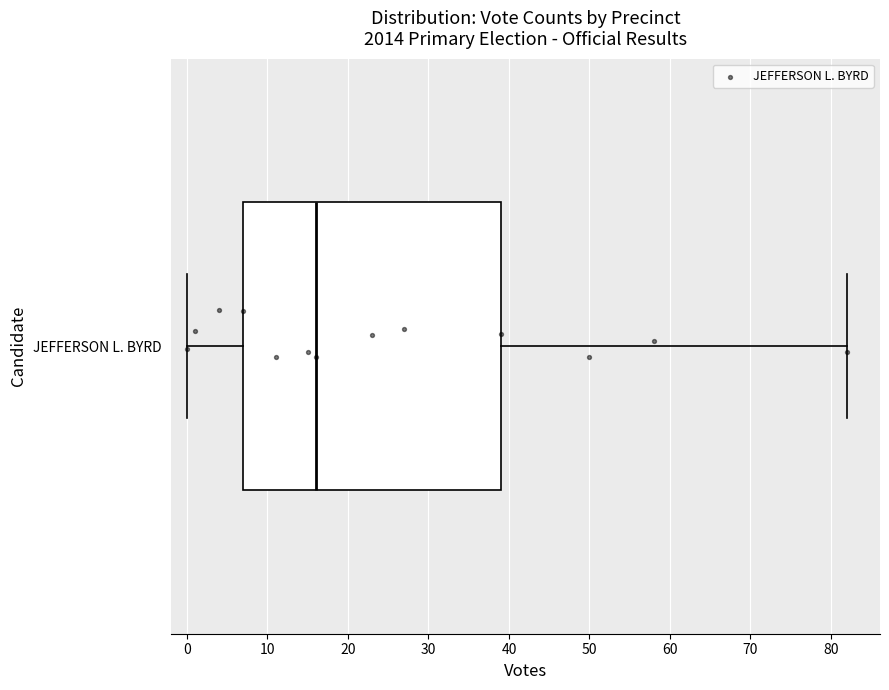

Transcribe this box plot: give where the median line is, the range the box spans, and where the two whiskers end, as read against the x-axis. The values are not printed on the chart, so give them approximately, as read against the axis.

median 16, box 7 to 39, whiskers 0 to 82